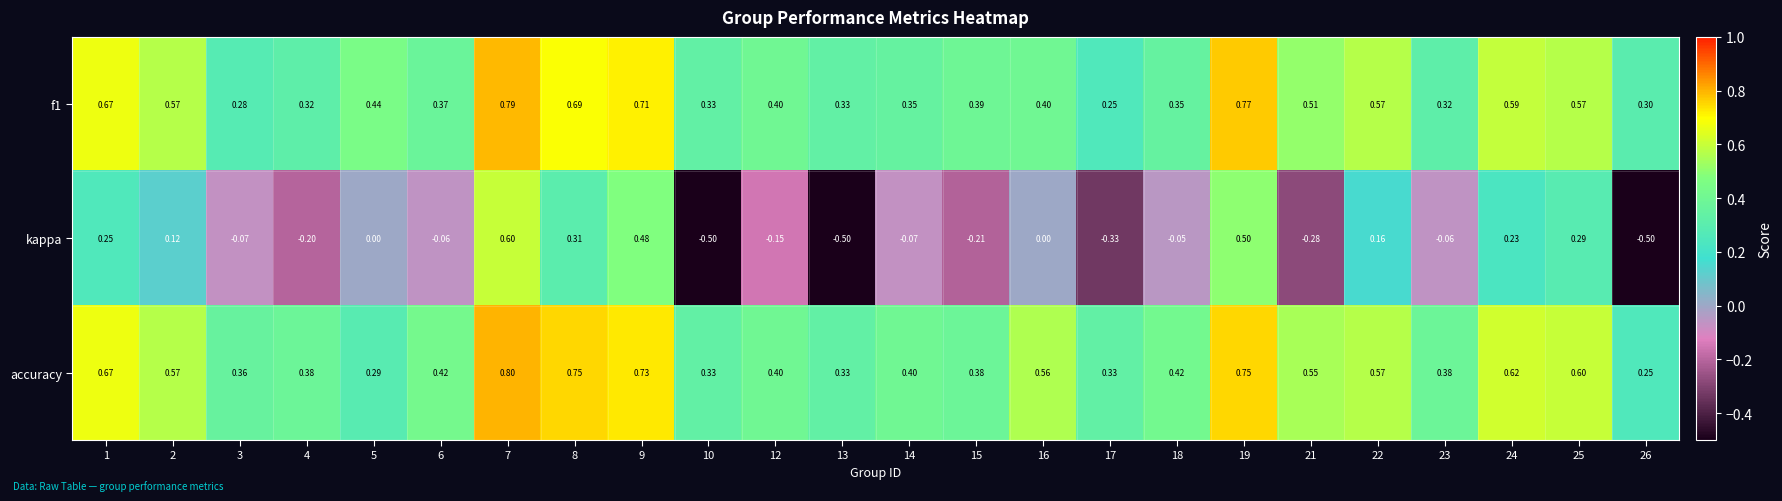

At which category does the chart reach its peak across all series?

7